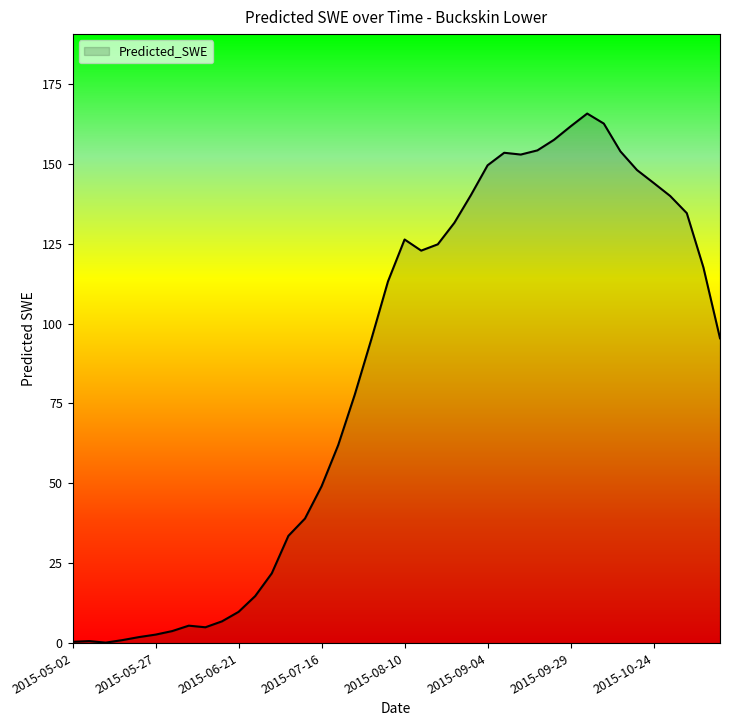

What is the smallest value displayed?

0.2